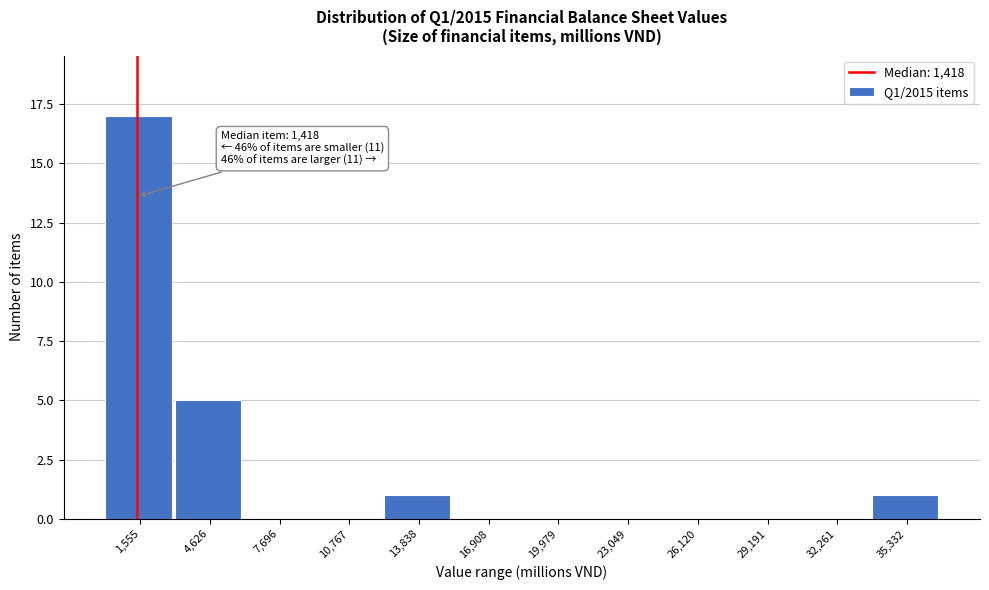

Which range on the x-axis has the tallest bar?

0 to 3000